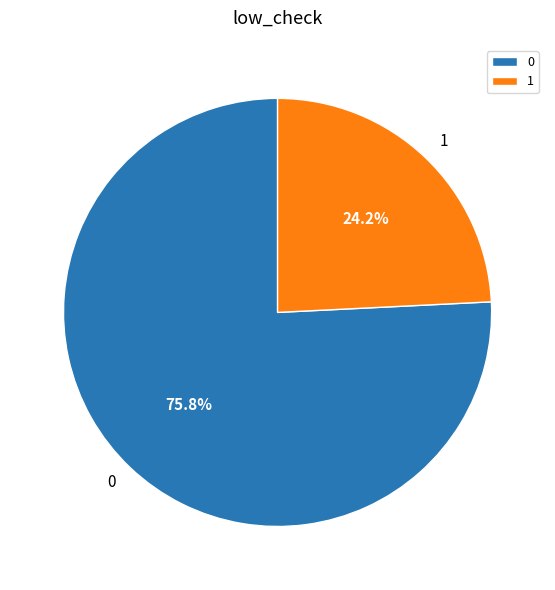

Which slice is the largest?

0